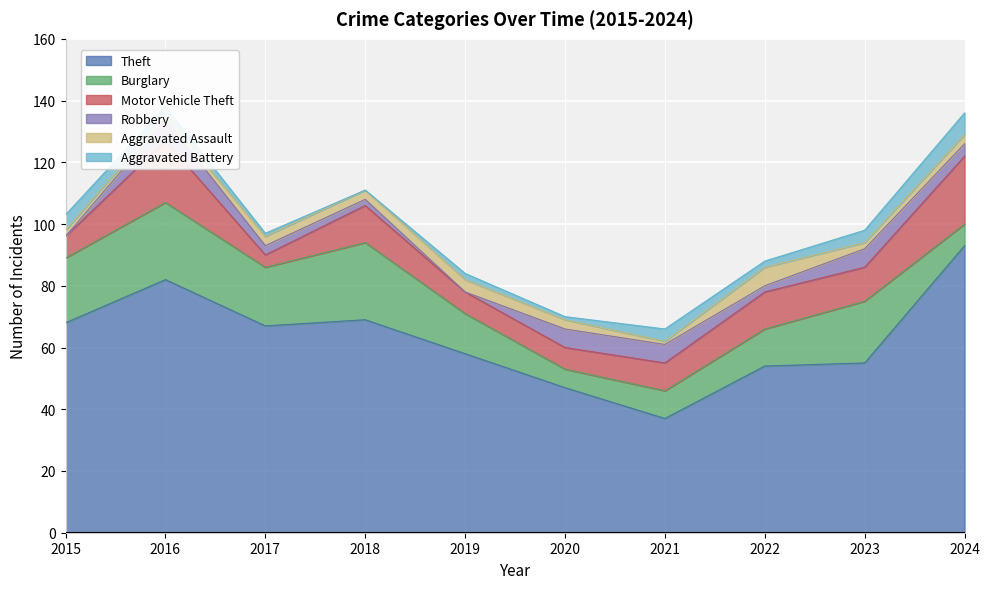

Which category has the highest value in the Aggravated Assault series?

2022